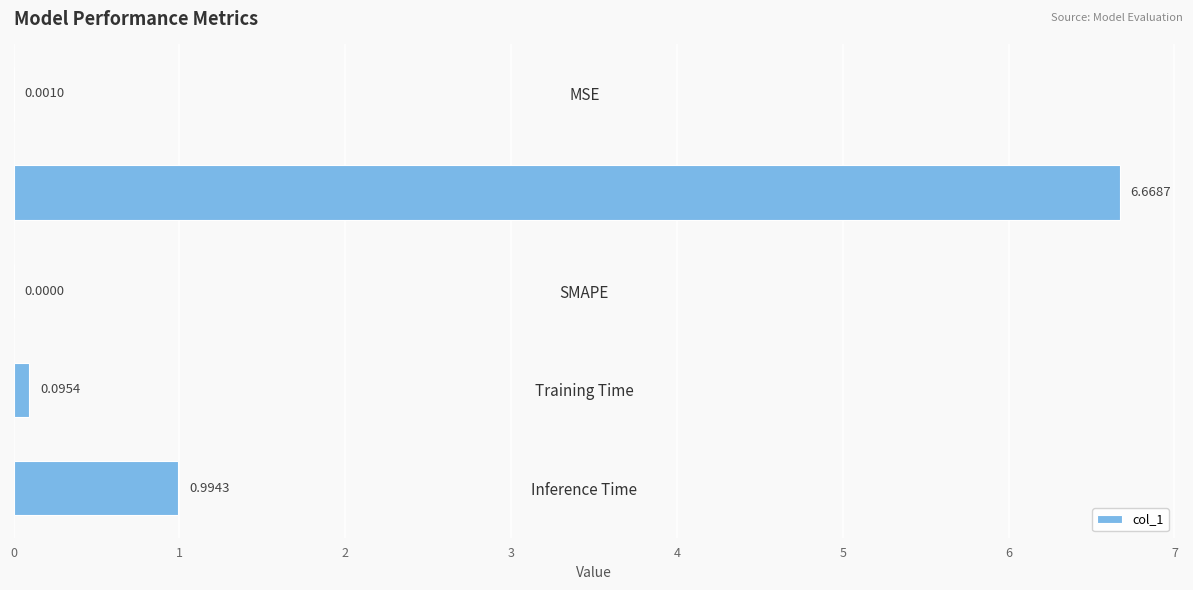

Which category has the highest value across all series?

MAPE